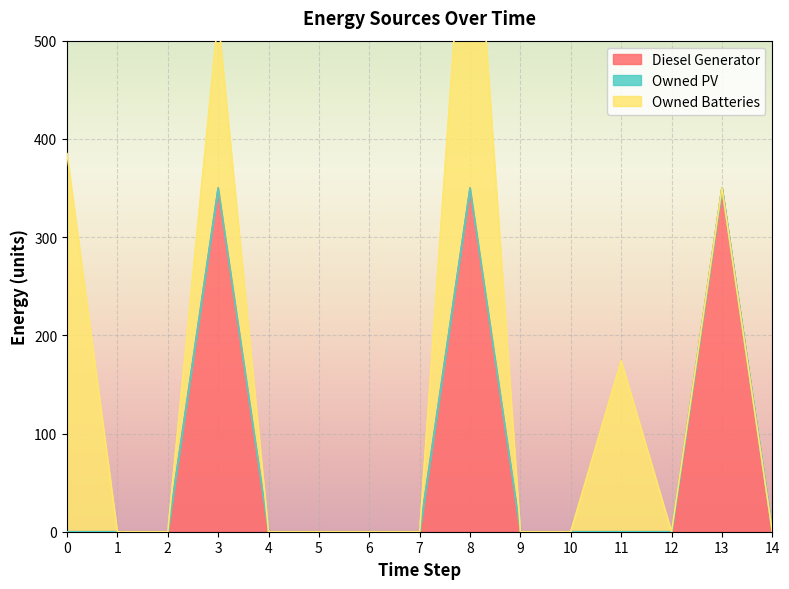

How many lines are shown in the chart?

3